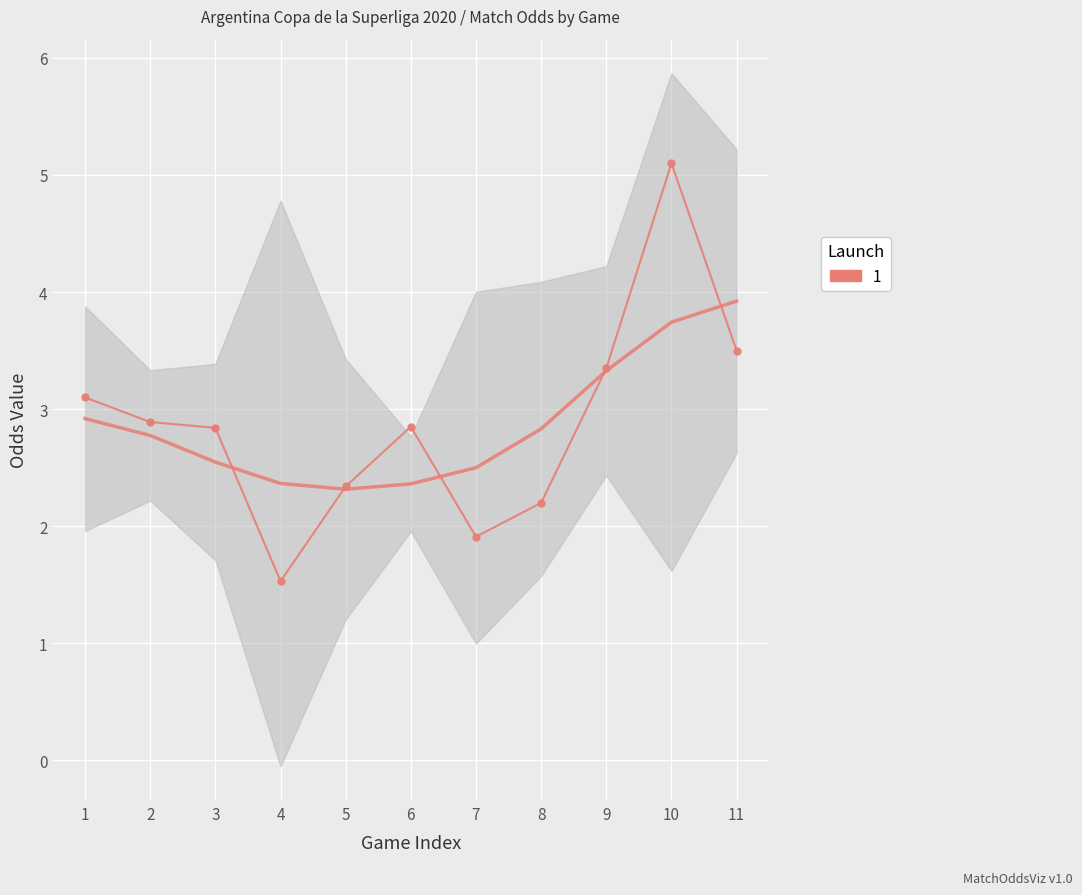

Is the value of HT_Odds_Under05 at 5 greater than the value of FT_Odds_A at 6?

No